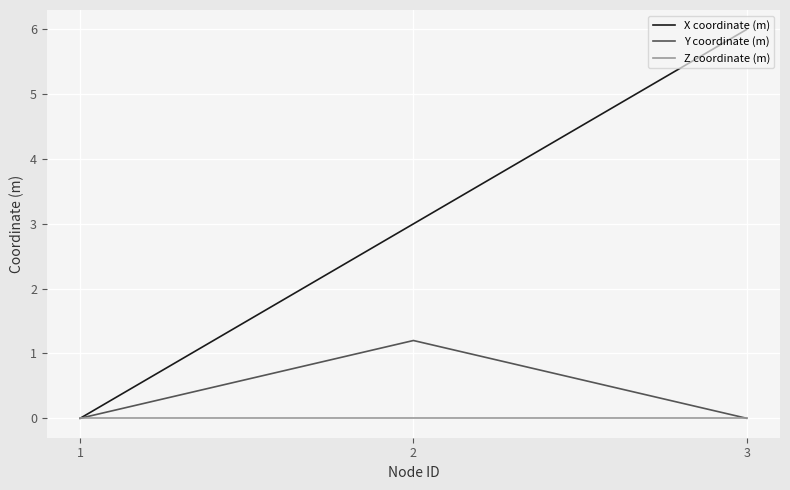

Reading left to right, list all the values displayed in this chart.

X coordinate (m): 0.0	3.0	6.0
Y coordinate (m): 0.0	1.2	0.0
Z coordinate (m): 0.0	0.0	0.0